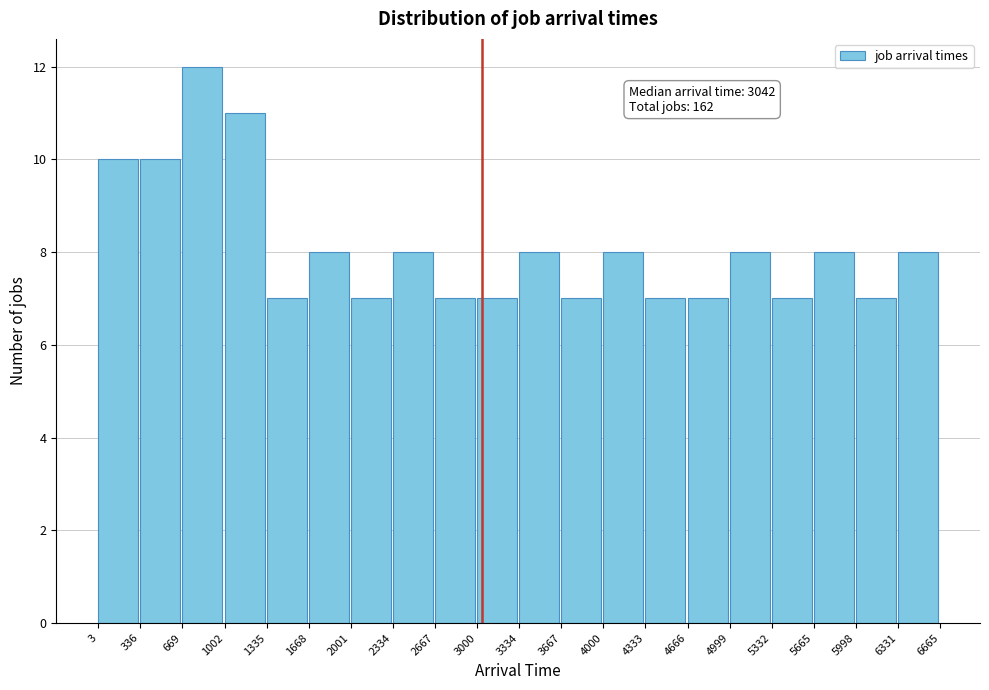

Over which range of the x-axis is the bar tallest?

669 to 1002